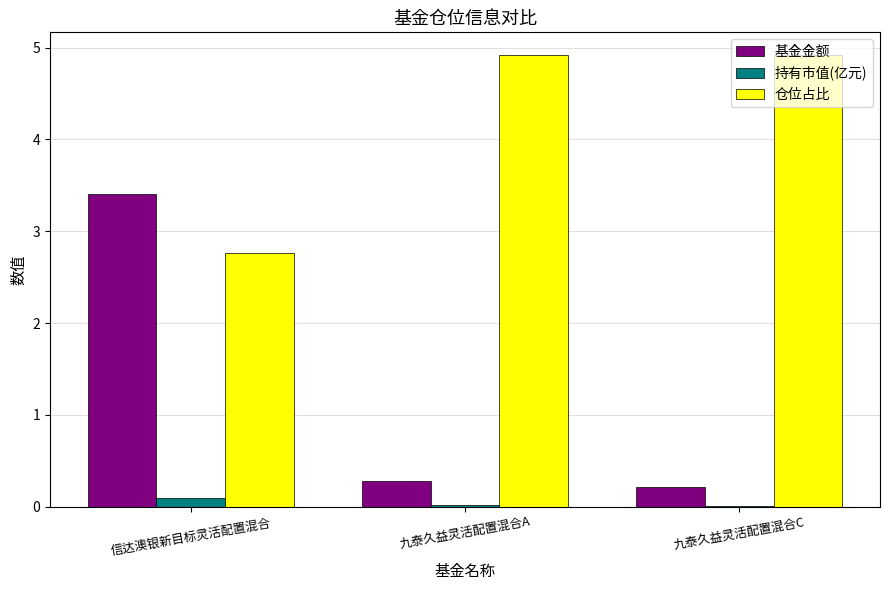

Read the 仓位占比 value at 九泰久益灵活配置混合A.

4.9